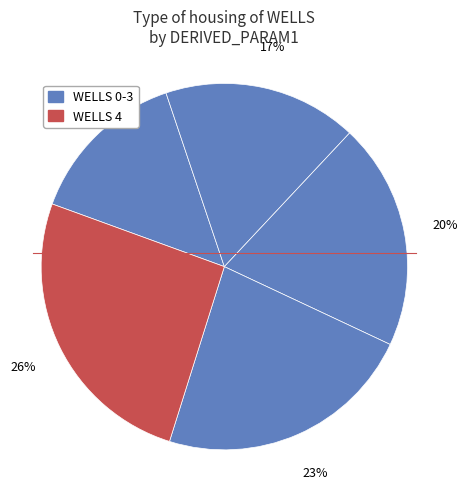

Does any single category account for the majority?

No